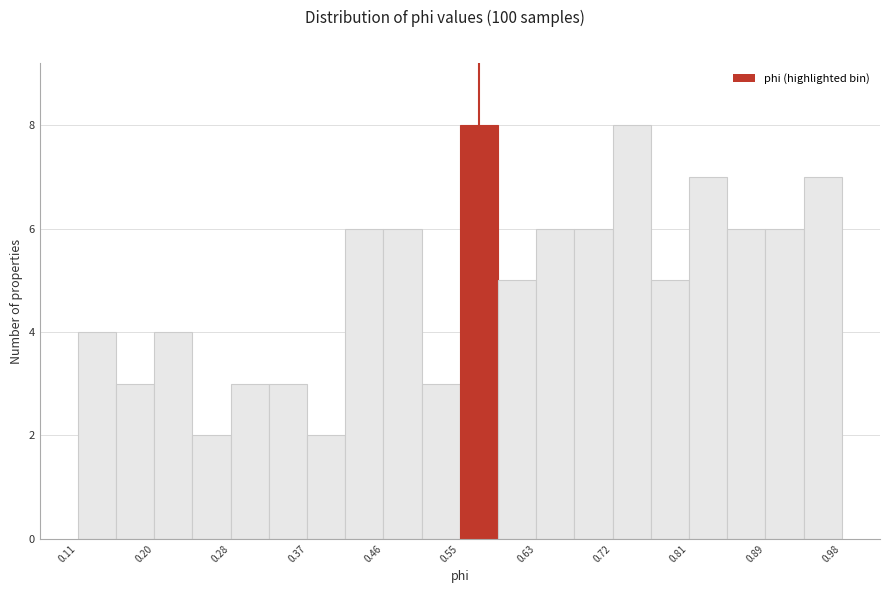

Reading left to right, transcribe this chart: for each bar, give the range it covers on the x-axis and its height. Neither the bar edges nor the heights are printed on the chart, so give them approximately, as read against the axes.

0.11 to 0.15: 4
0.15 to 0.20: 3
0.20 to 0.24: 4
0.24 to 0.28: 2
0.28 to 0.33: 3
0.33 to 0.37: 3
0.37 to 0.42: 2
0.42 to 0.46: 6
0.46 to 0.50: 6
0.50 to 0.55: 3
0.55 to 0.59: 8
0.59 to 0.63: 5
0.63 to 0.68: 6
0.68 to 0.72: 6
0.72 to 0.76: 8
0.76 to 0.81: 5
0.81 to 0.85: 7
0.85 to 0.89: 6
0.89 to 0.94: 6
0.94 to 0.98: 7